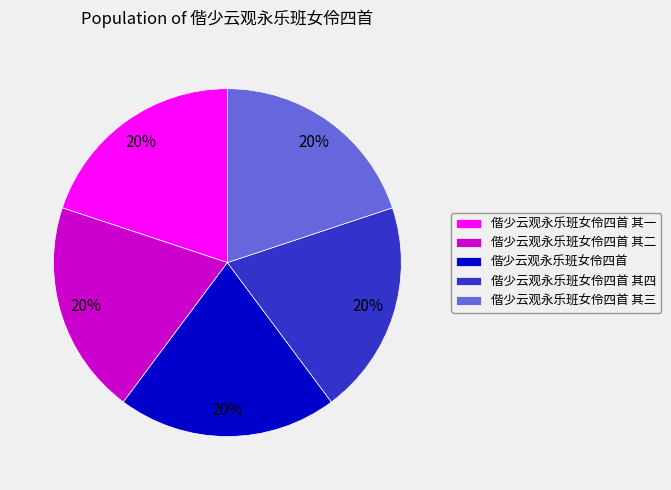

Count the number of slices in the pie.

5